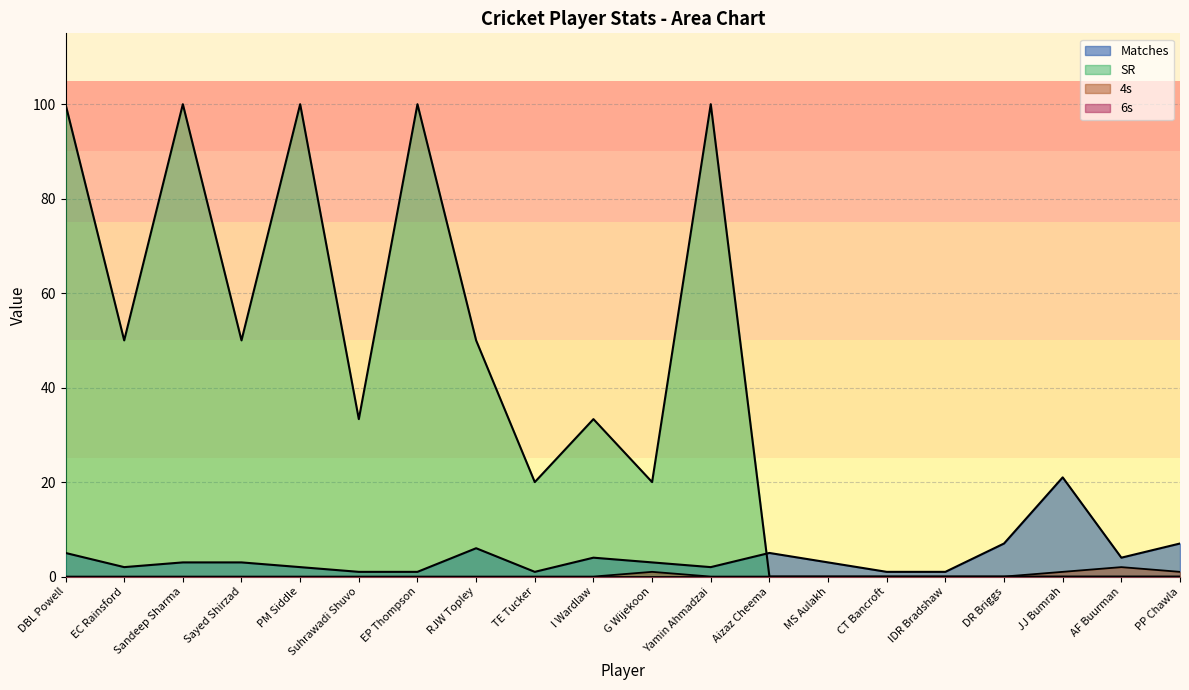

Which has a higher value, JJ Bumrah or Sandeep Sharma?

JJ Bumrah